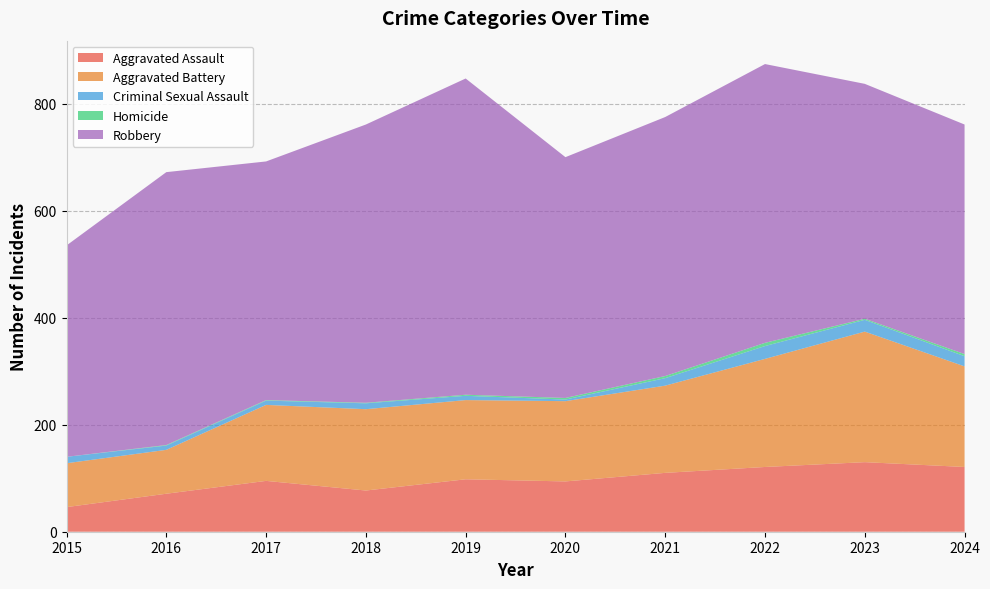

Reading right to left, list all the values displayed in this chart.

Aggravated Assault: 2024=121	2023=130	2022=121	2021=110	2020=94	2019=98	2018=77	2017=95	2016=71	2015=46
Aggravated Battery: 2024=188	2023=244	2022=202	2021=163	2020=150	2019=148	2018=152	2017=142	2016=82	2015=82
Criminal Sexual Assault: 2024=19	2023=22	2022=24	2021=14	2020=3	2019=8	2018=11	2017=8	2016=8	2015=12
Homicide: 2024=4	2023=2	2022=6	2021=4	2020=3	2019=2	2018=1	2017=1	2016=1	2015=0
Robbery: 2024=429	2023=439	2022=521	2021=484	2020=450	2019=591	2018=520	2017=446	2016=510	2015=395